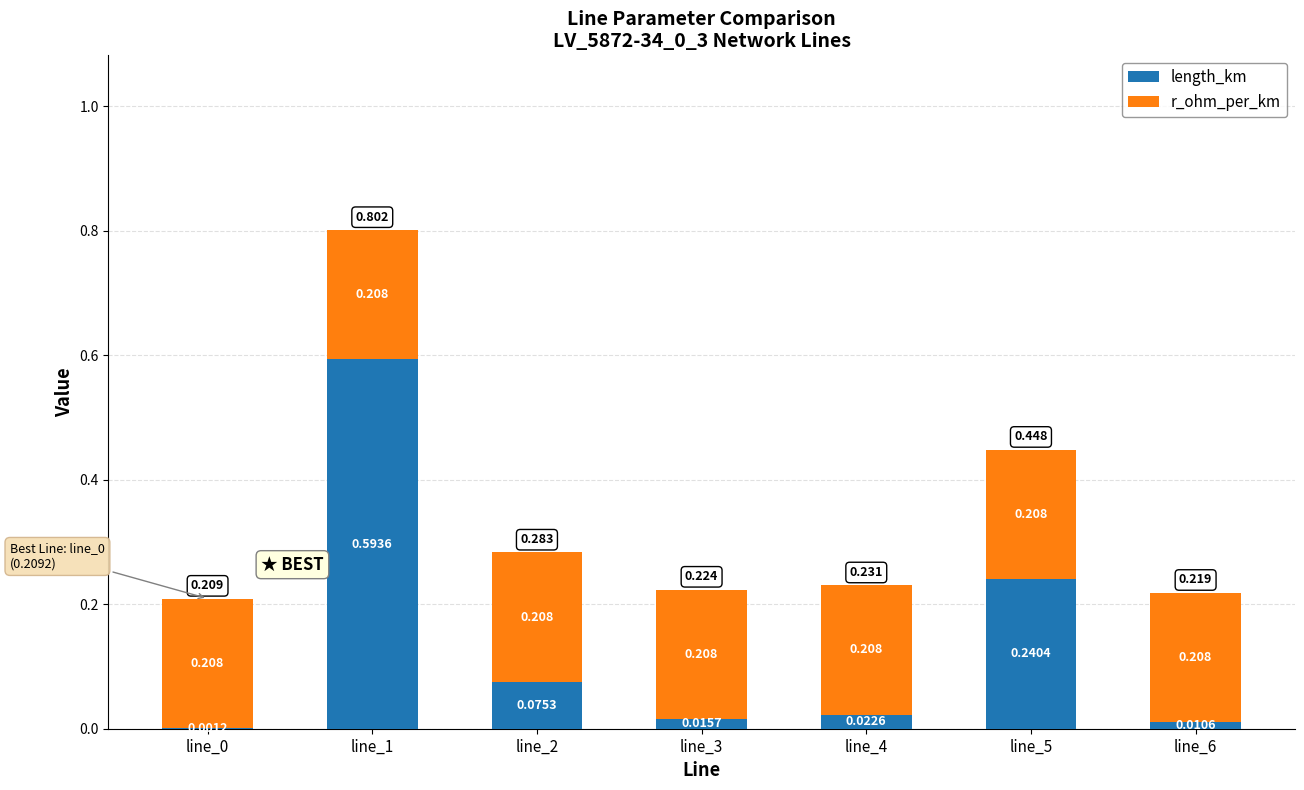

What are all the series names shown in the legend?

length_km, r_ohm_per_km